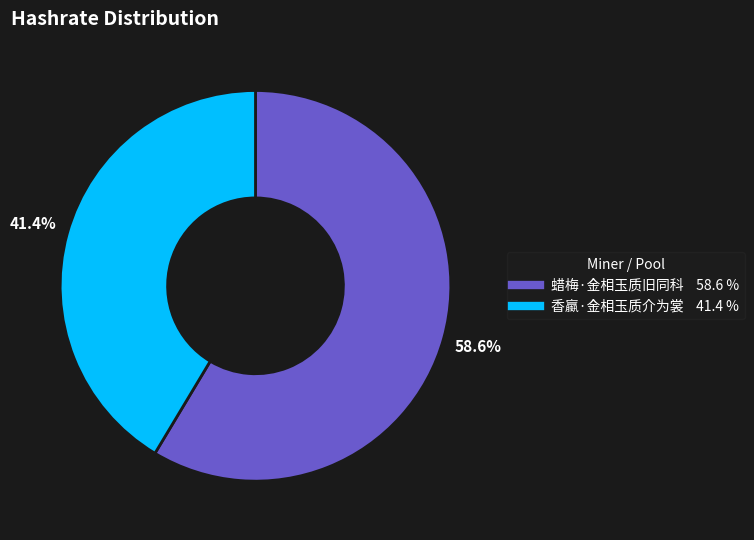

The 香蠃·金相玉质介为裳 slice represents 41% of the pie. True or false?

True